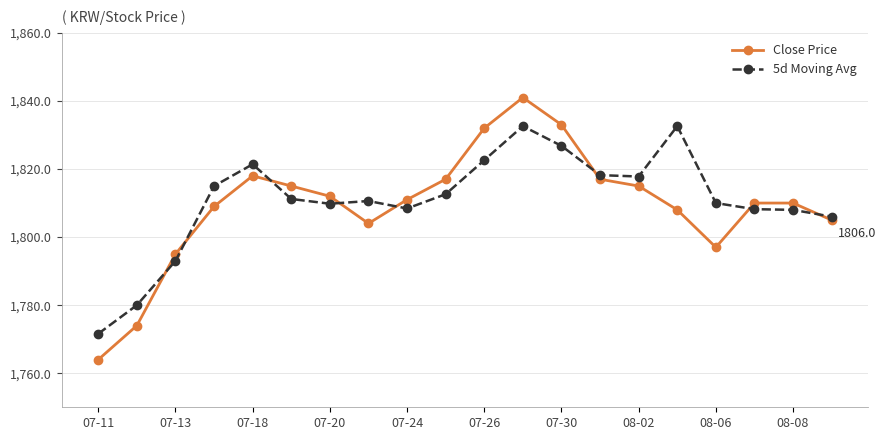

What are all the series names shown in the legend?

Close Price, 5d Moving Avg